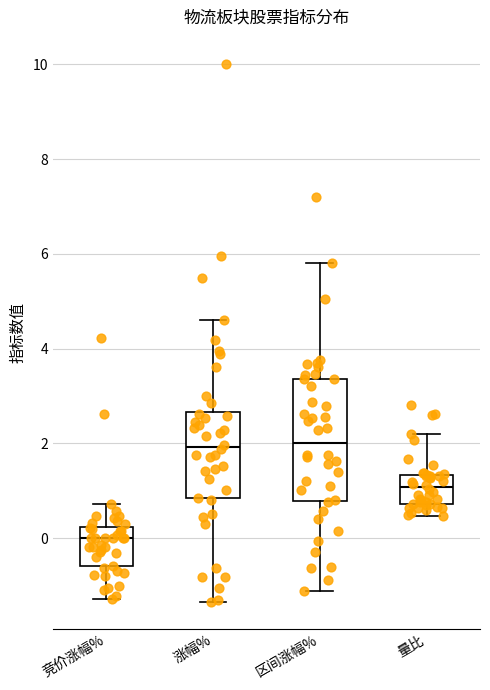

Reading left to right, transcribe this box plot: for each box, give where its median line is, the range the box spans, and where its two whiskers end, as read against the y-axis. The values are not printed on the chart, so give them approximately, as read against the axis.

竞价涨幅%: median 0.0, box -0.6 to 0.2, whiskers -1.2 to 0.8
涨幅%: median 2.0, box 0.8 to 2.6, whiskers -1.4 to 4.6
区间涨幅%: median 2.0, box 0.8 to 3.4, whiskers -1.2 to 5.8
量比: median 1.0, box 0.8 to 1.4, whiskers 0.4 to 2.2